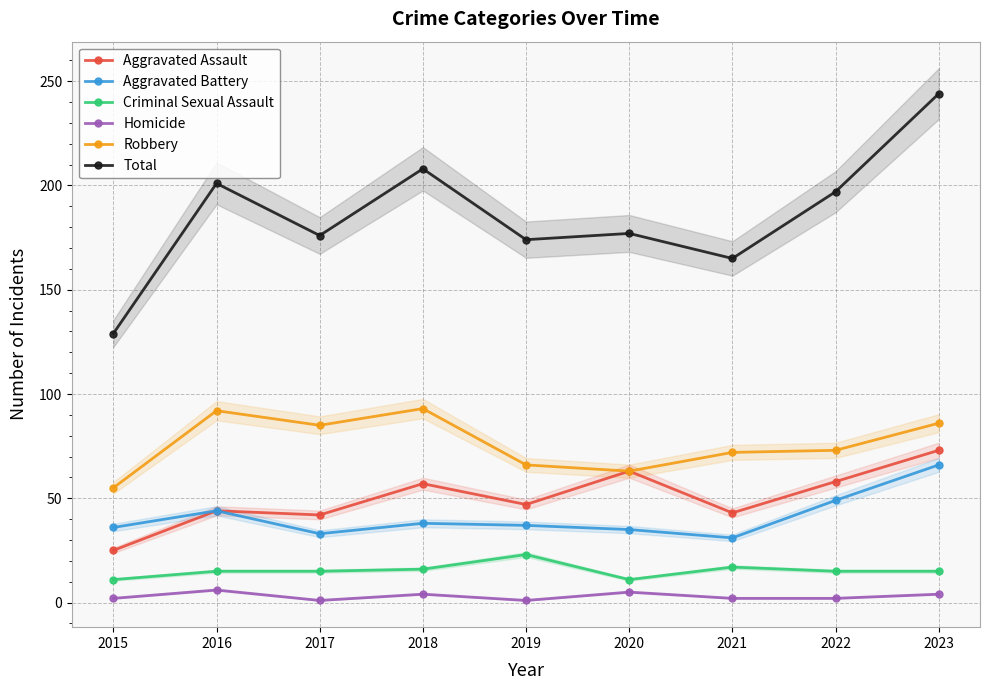

What is the maximum value shown in the chart?

244